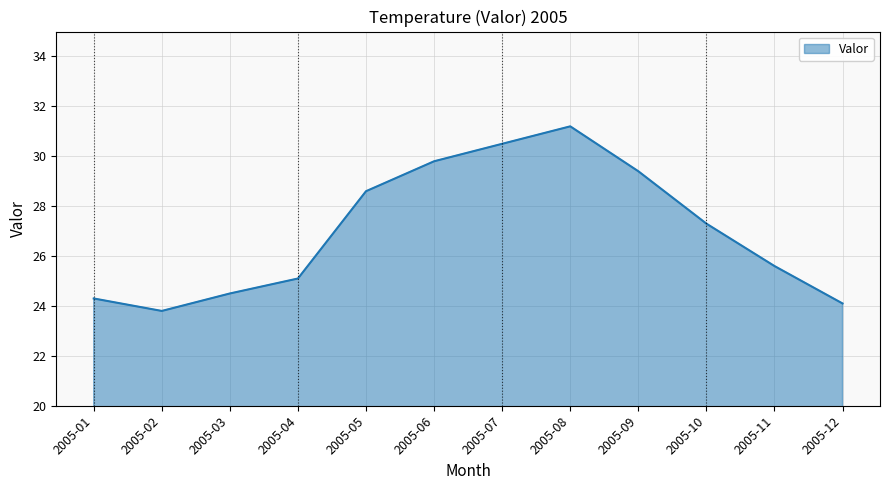

Which has a higher value, 2005-09 or 2005-12?

2005-09